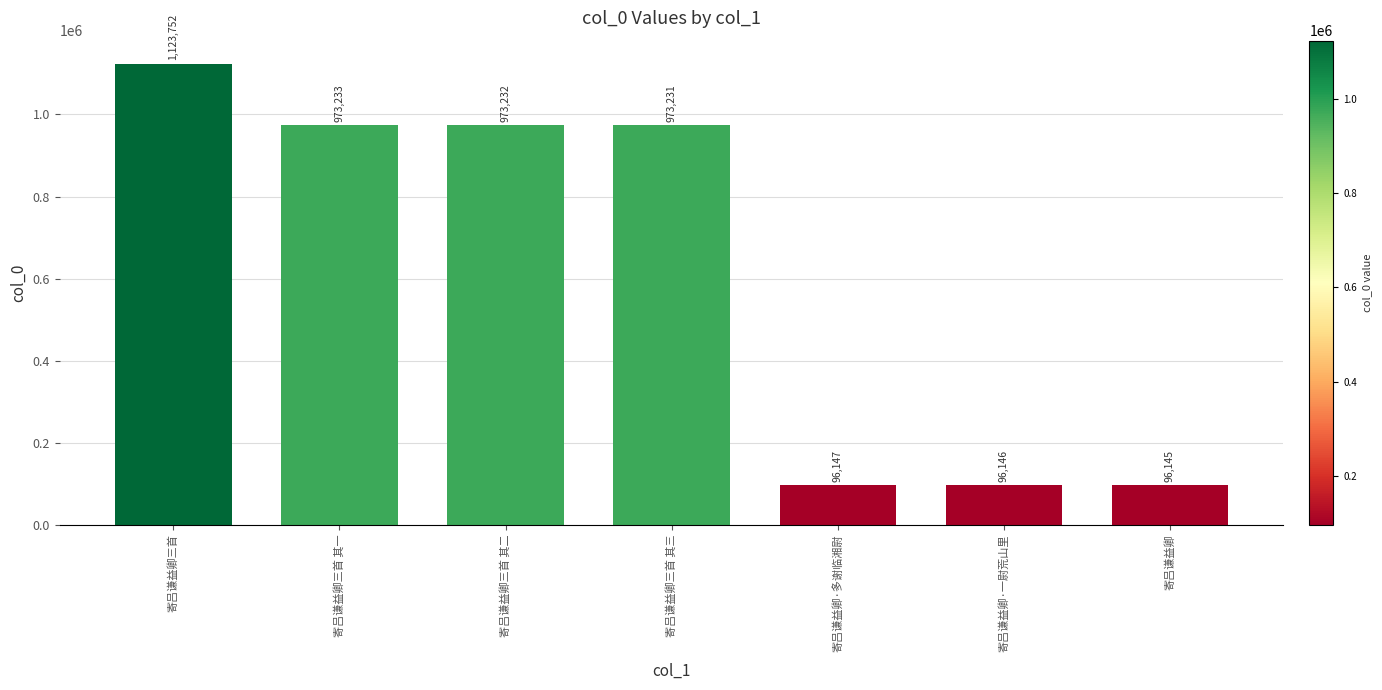

What is the label of the 5th bar from the right?

寄吕谦益卿三首 其二